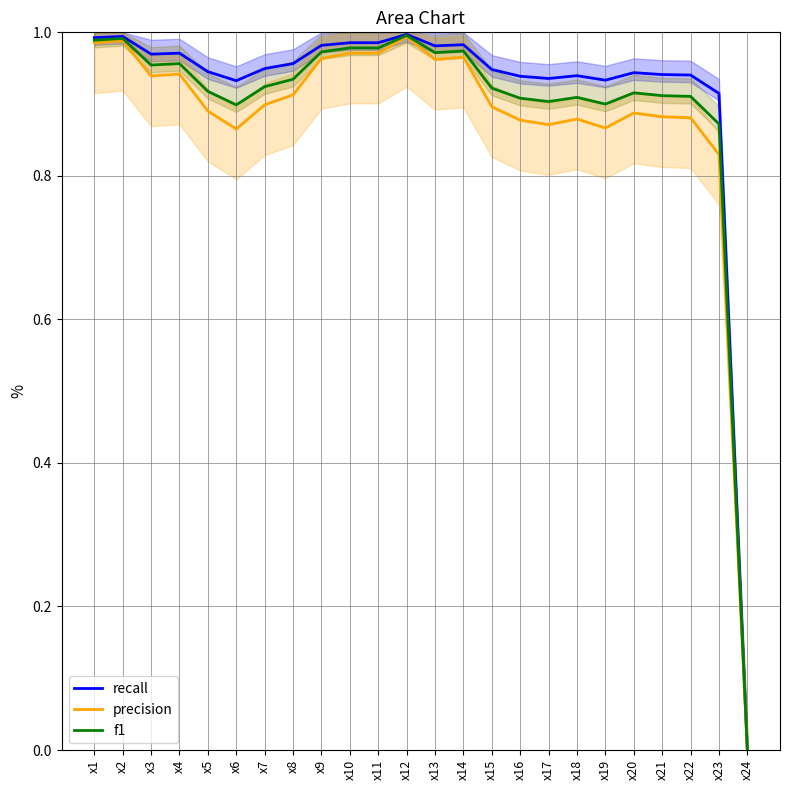

In recall, how many points are higher than both neighbors (excluding endpoints)?

7